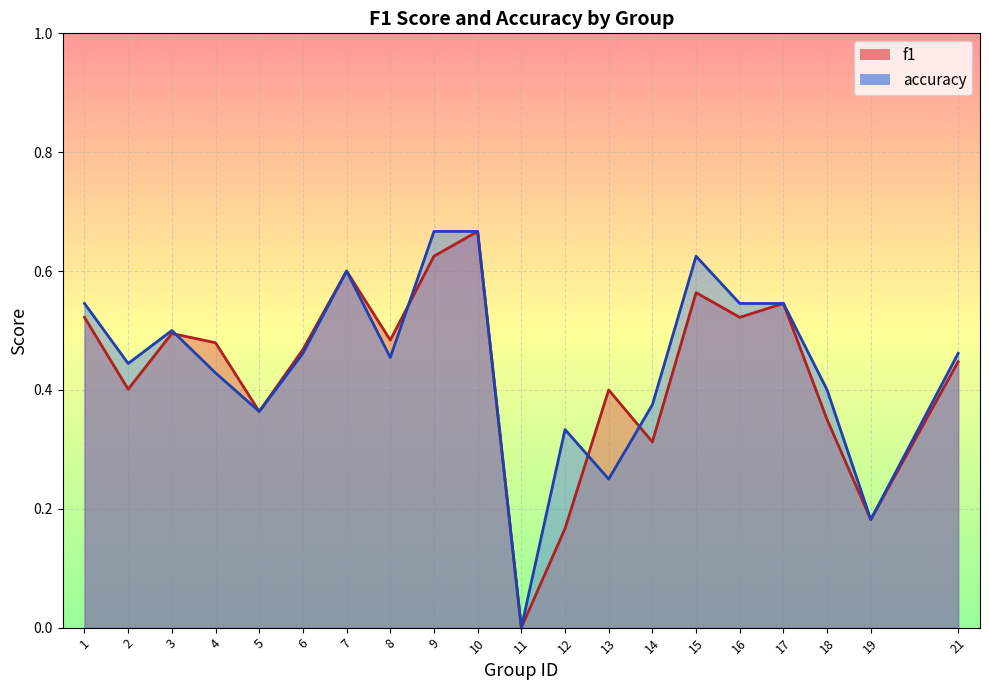

Count the accuracy values in the range 0 to 1.

20